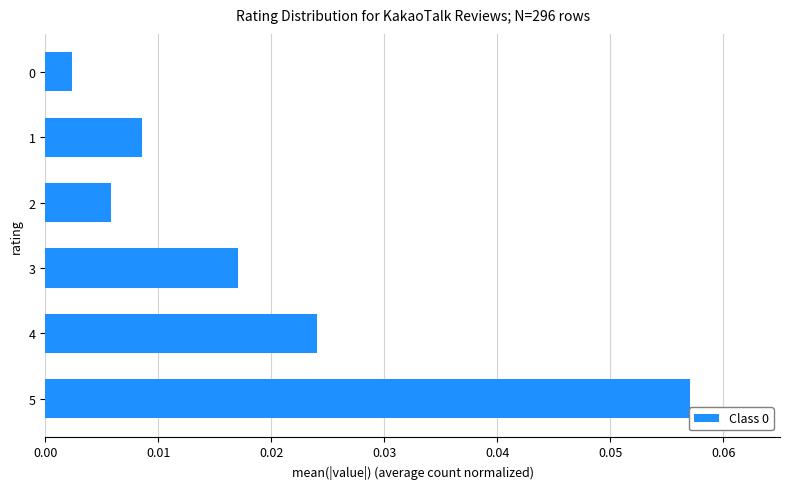

Between 3 and 4, which is larger?

4